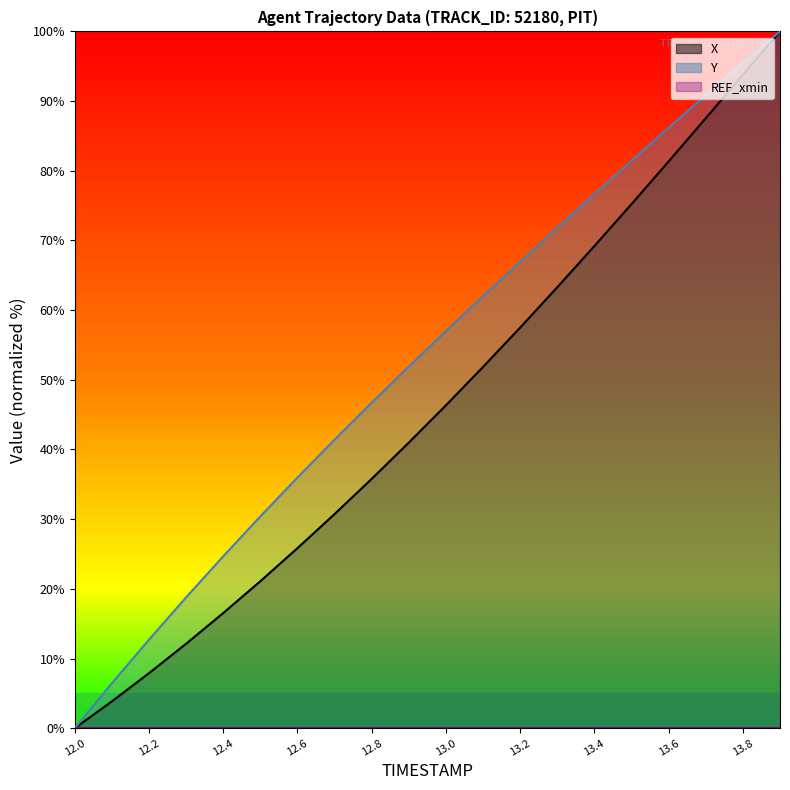

Reading left to right, extract all data points from this chart.

X: 0.0	3.8	7.9	12.1	16.5	21.1	25.8	30.7	35.8	41.0	46.3	51.9	57.5	63.3	69.2	75.2	81.3	87.5	93.8	100.0
Y: 0.0	6.5	12.7	18.8	24.7	30.4	36.0	41.4	46.7	51.9	57.0	62.0	67.0	71.8	76.7	81.4	86.2	90.9	95.5	100.0